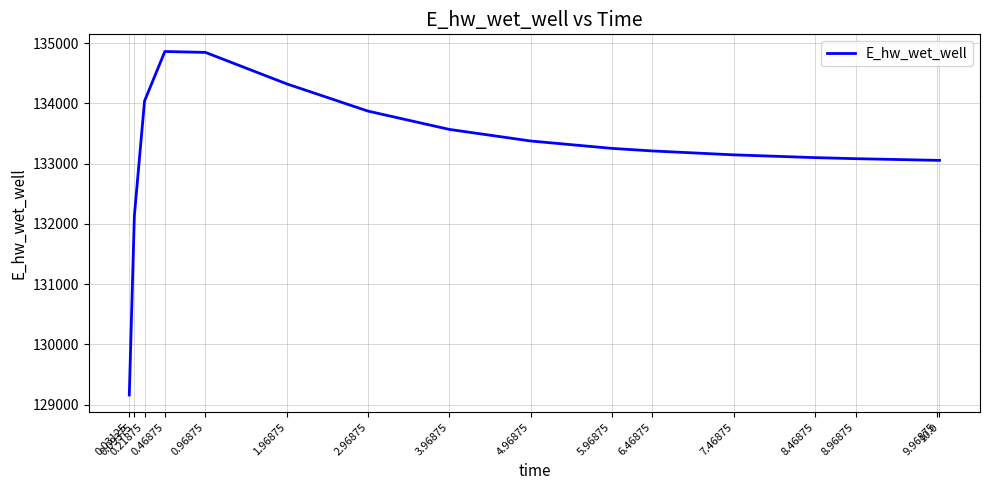

What is the difference between the maximum and minimum values?

5705.2